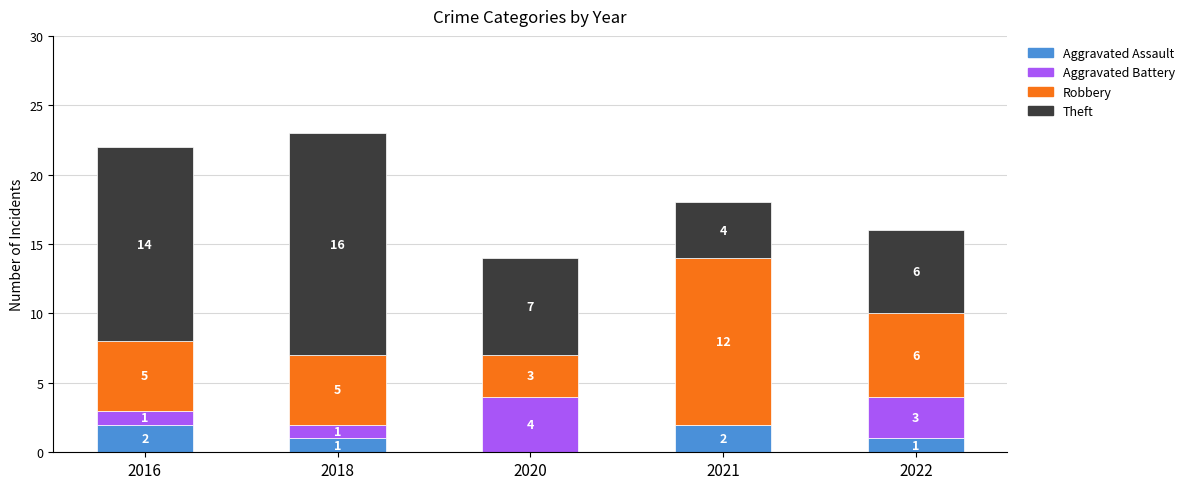

What is the total value across all series at 2022?

16